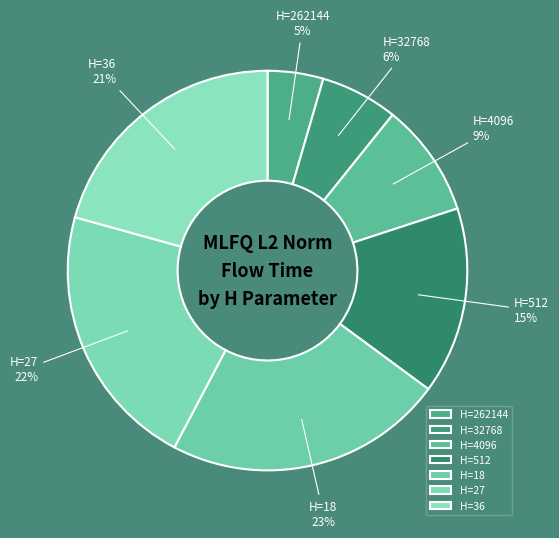

Does any single category account for the majority?

No